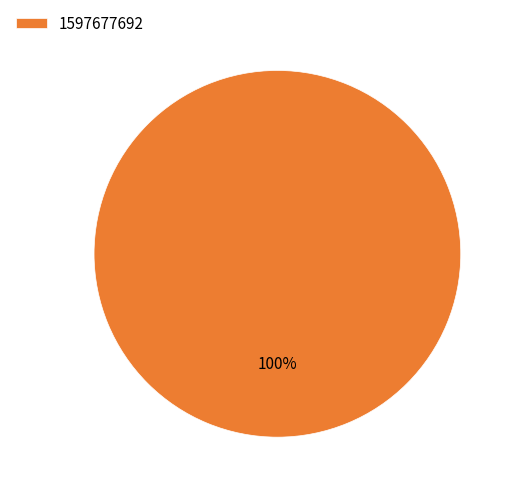

The 1597677692 slice represents 100% of the pie. True or false?

True